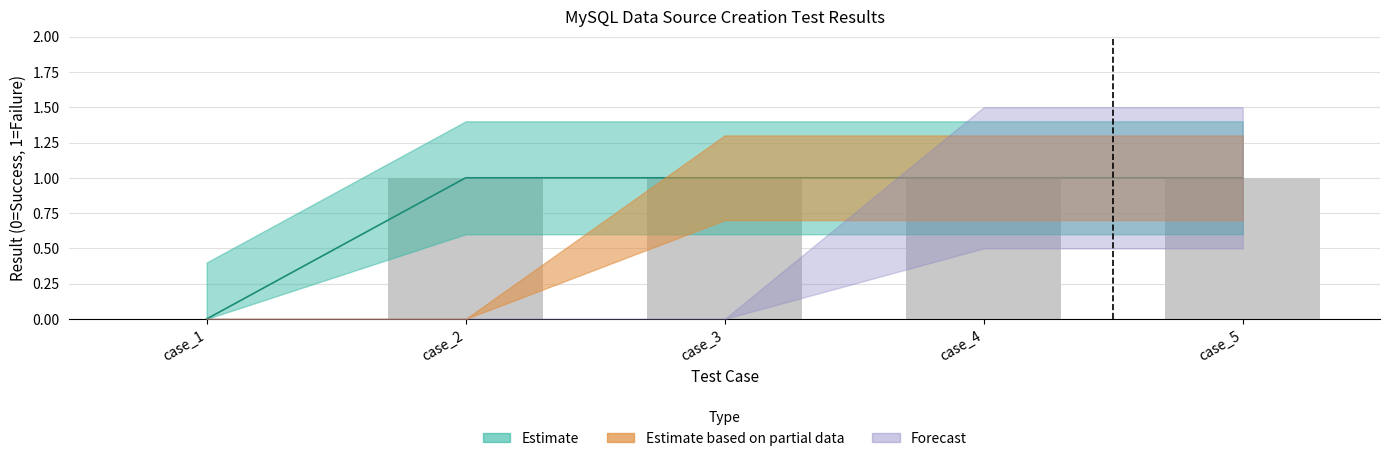

Are the bars grouped side by side (vs. stacked)?

No